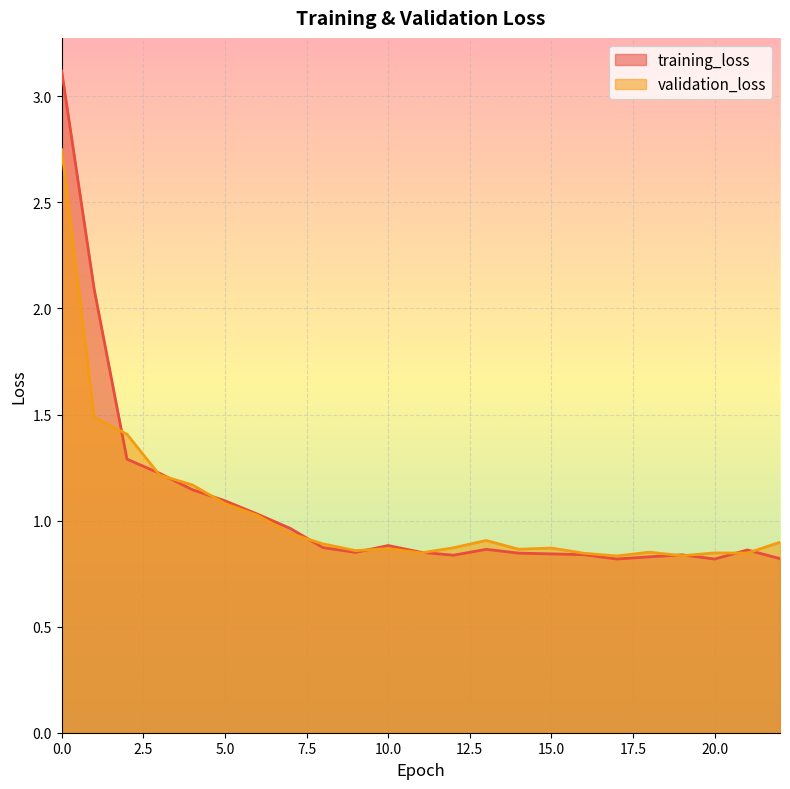

Reading left to right, extract all data points from this chart.

training_loss: 3.1	2.1	1.3	1.2	1.1	1.1	1.0	1.0	0.9	0.9	0.9	0.9	0.8	0.9	0.8	0.8	0.8	0.8	0.8	0.8	0.8	0.9	0.8
validation_loss: 2.7	1.5	1.4	1.2	1.2	1.1	1.0	0.9	0.9	0.9	0.9	0.8	0.9	0.9	0.9	0.9	0.8	0.8	0.9	0.8	0.8	0.8	0.9